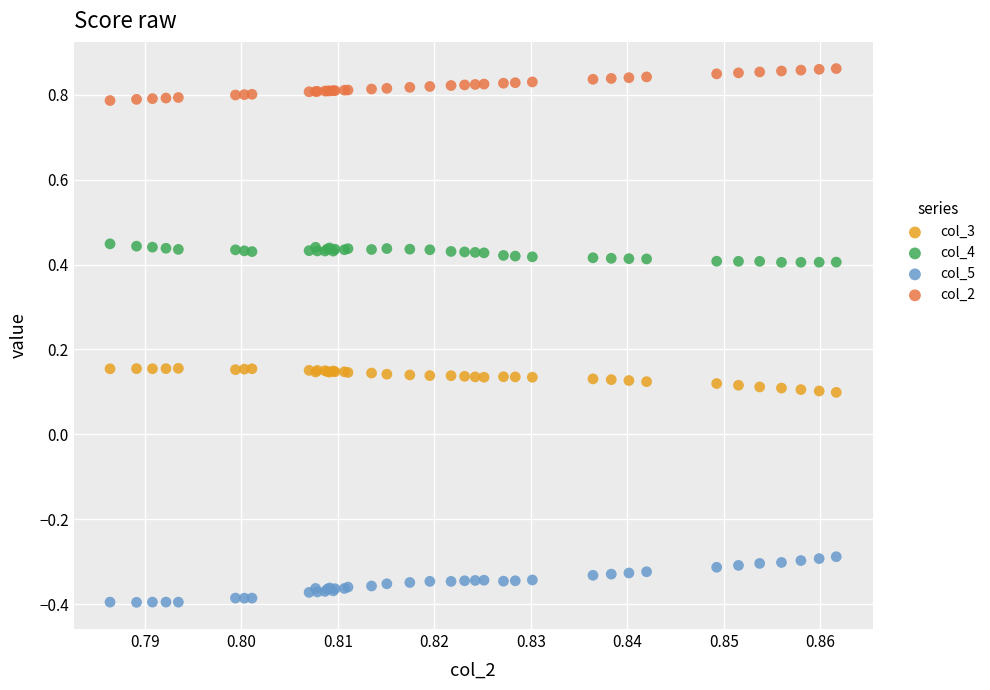

Which series reaches the maximum Y coordinate?

col_2